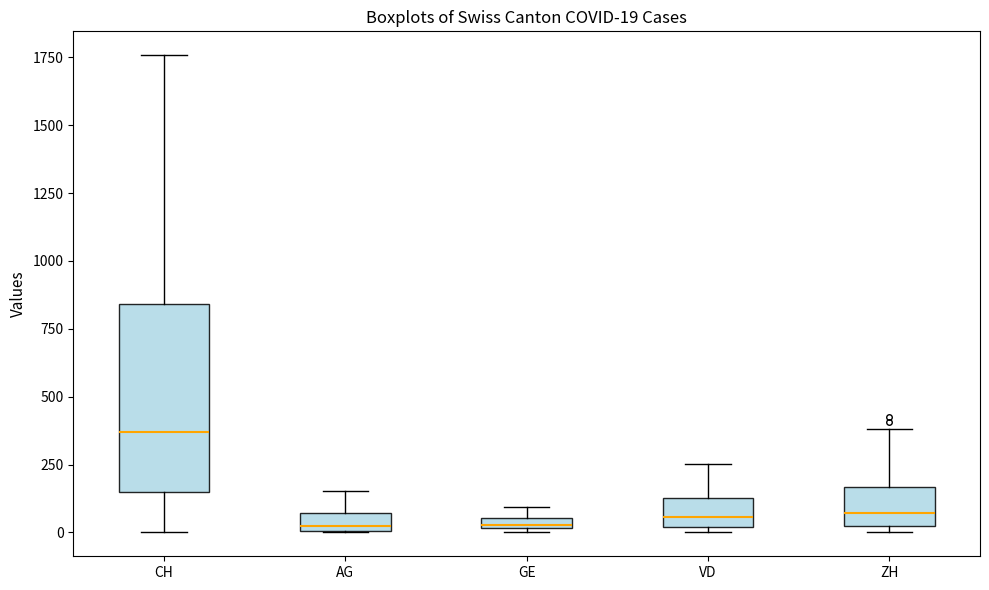

Which box is the tallest, from its lower edge to its upper edge?

CH